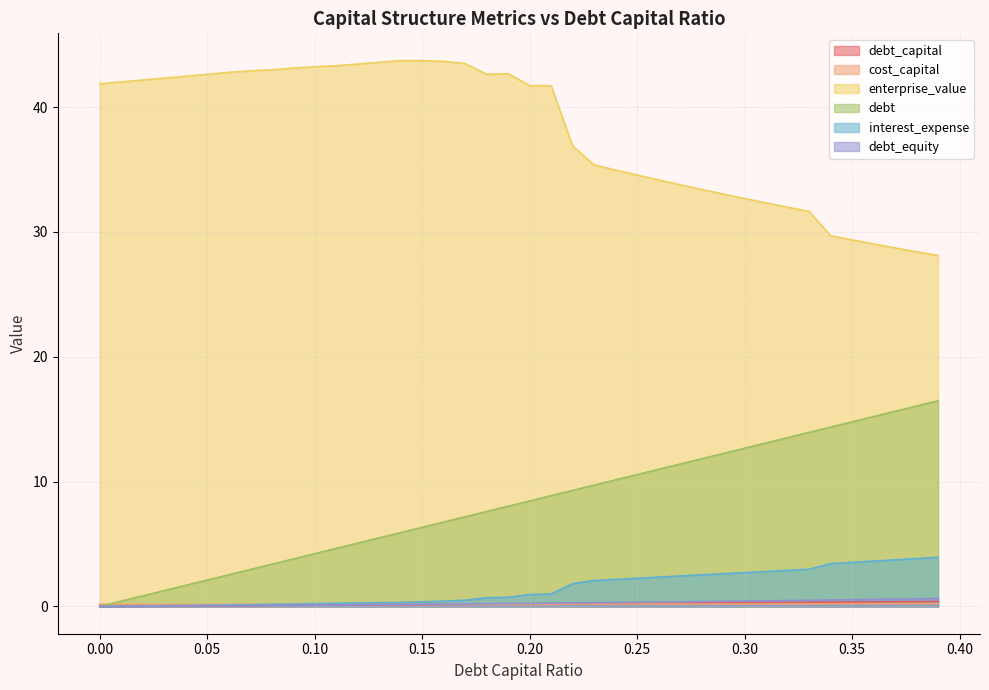

Is the value of debt_equity at 0.21 greater than the value of debt_capital at 0.03?

Yes